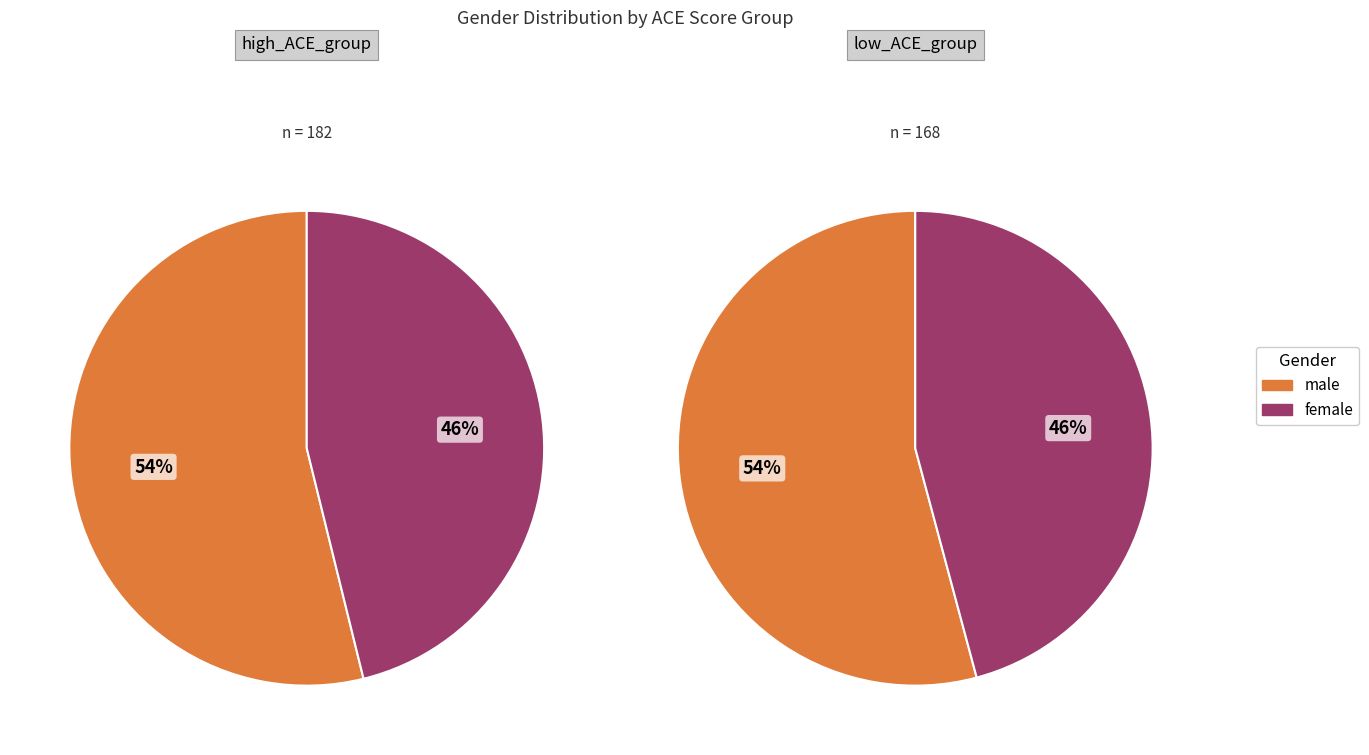

What is the majority slice?

male